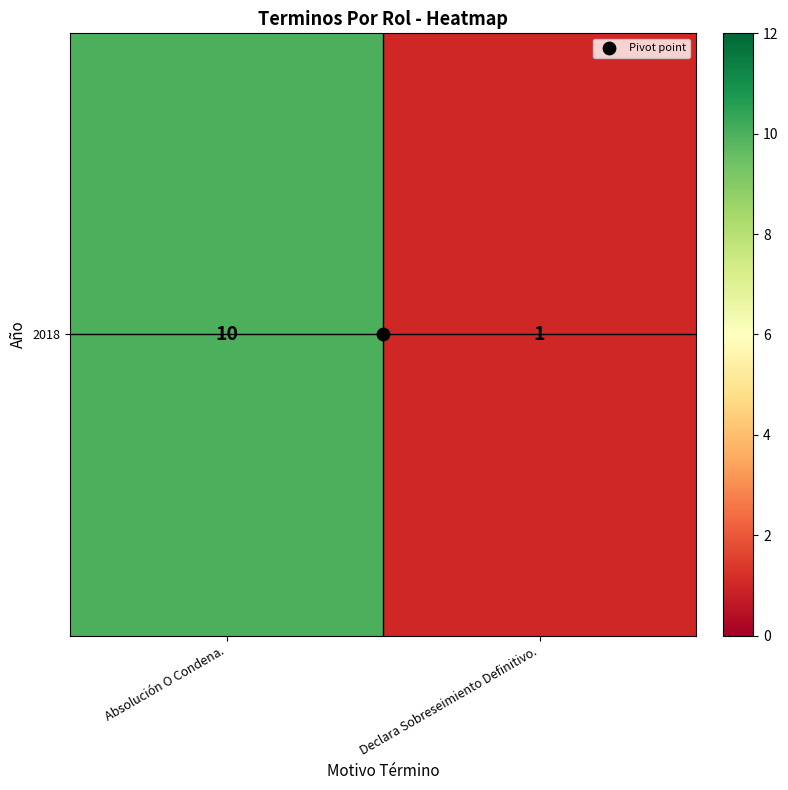

What is the sum of the values at Declara Sobreseimiento Definitivo. and Absolución O Condena.?

11